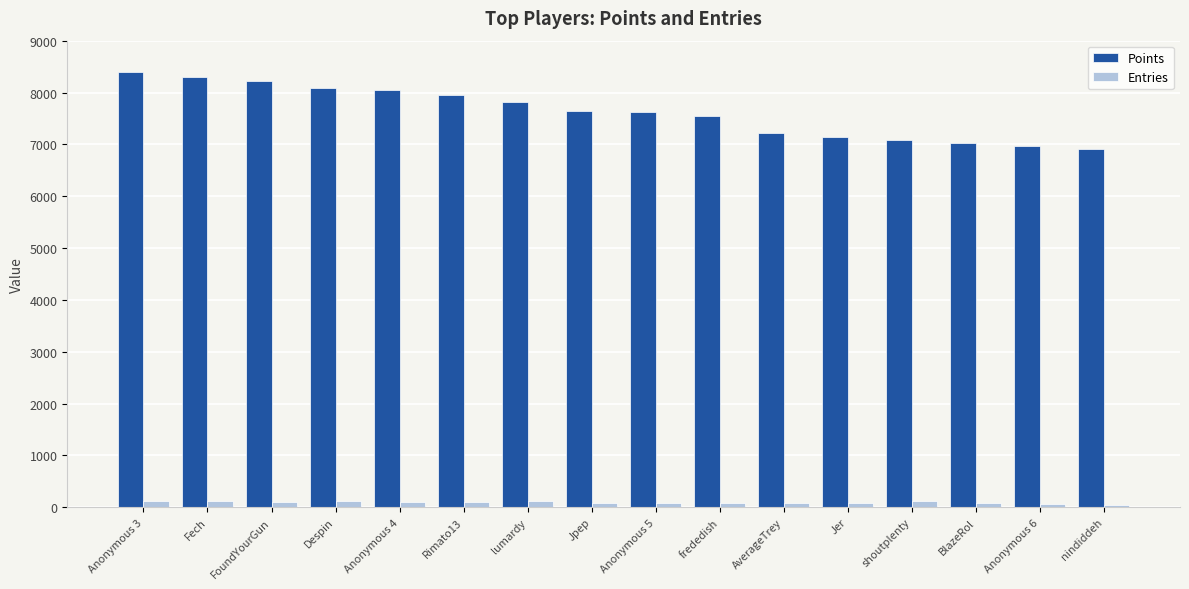

Where does the Points series first go above 7638?

Anonymous 3